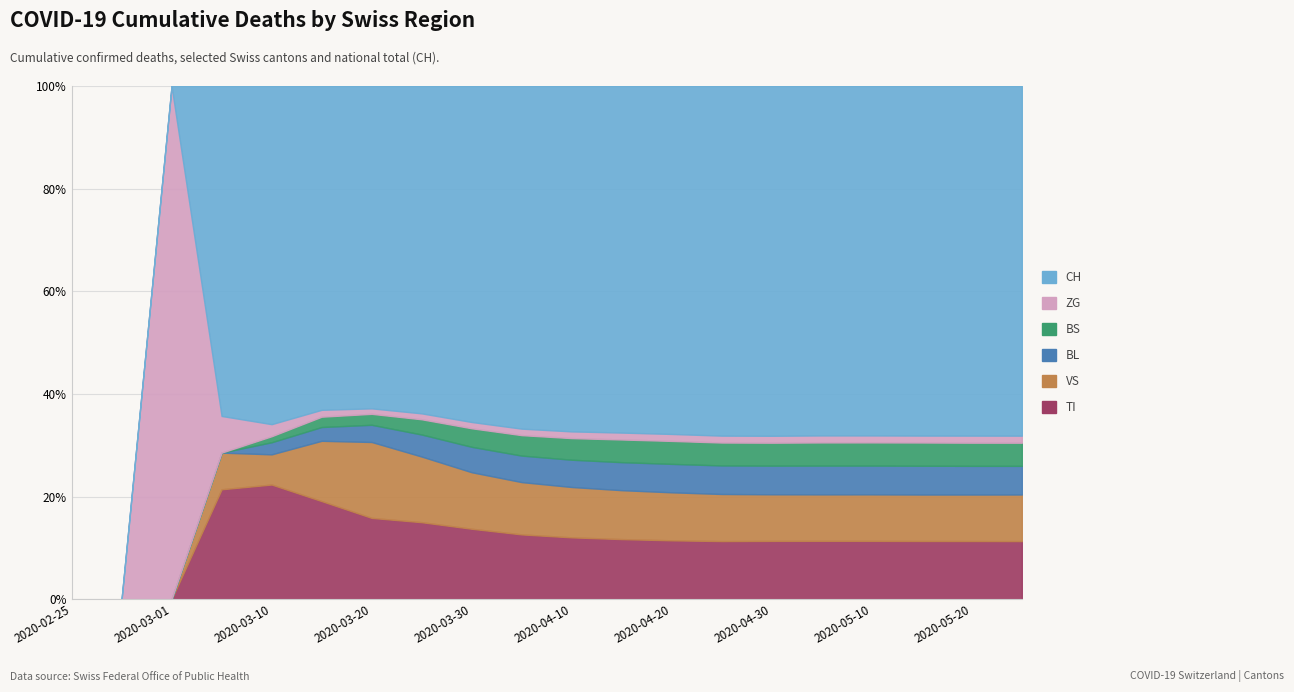

True or false: BL and CH intersect in this chart.

False